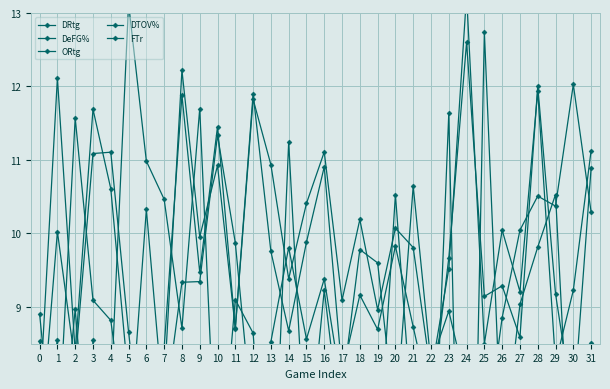

Which series has the largest total across all categories?

DRtg